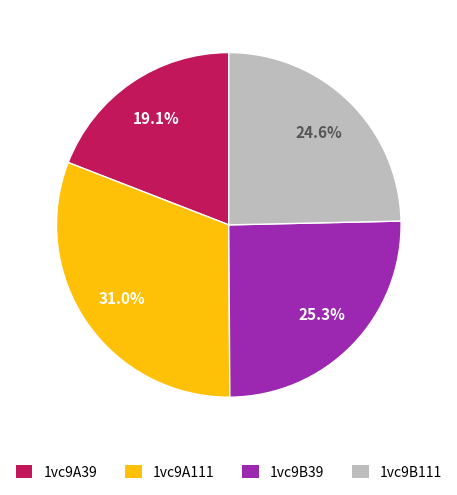

To the nearest percent, what is the difference between the largest and smallest slice percentages?

12%